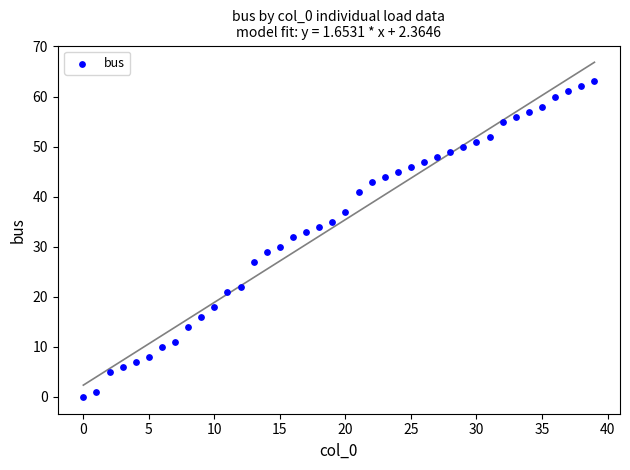

What is the range of Y values (max minus min)?

63